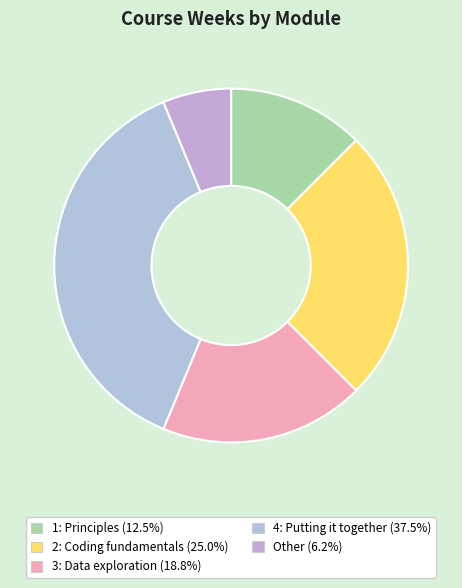

Rank the categories by value from lowest to highest.

Other, 1: Principles, 3: Data exploration, 2: Coding fundamentals, 4: Putting it together